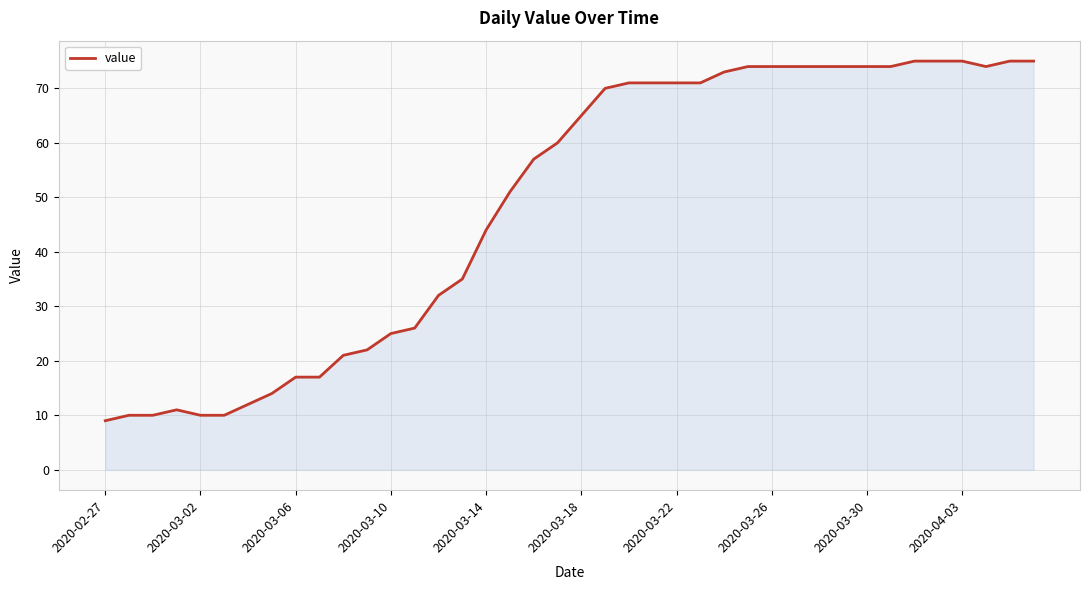

What is the minimum value shown in the chart?

9